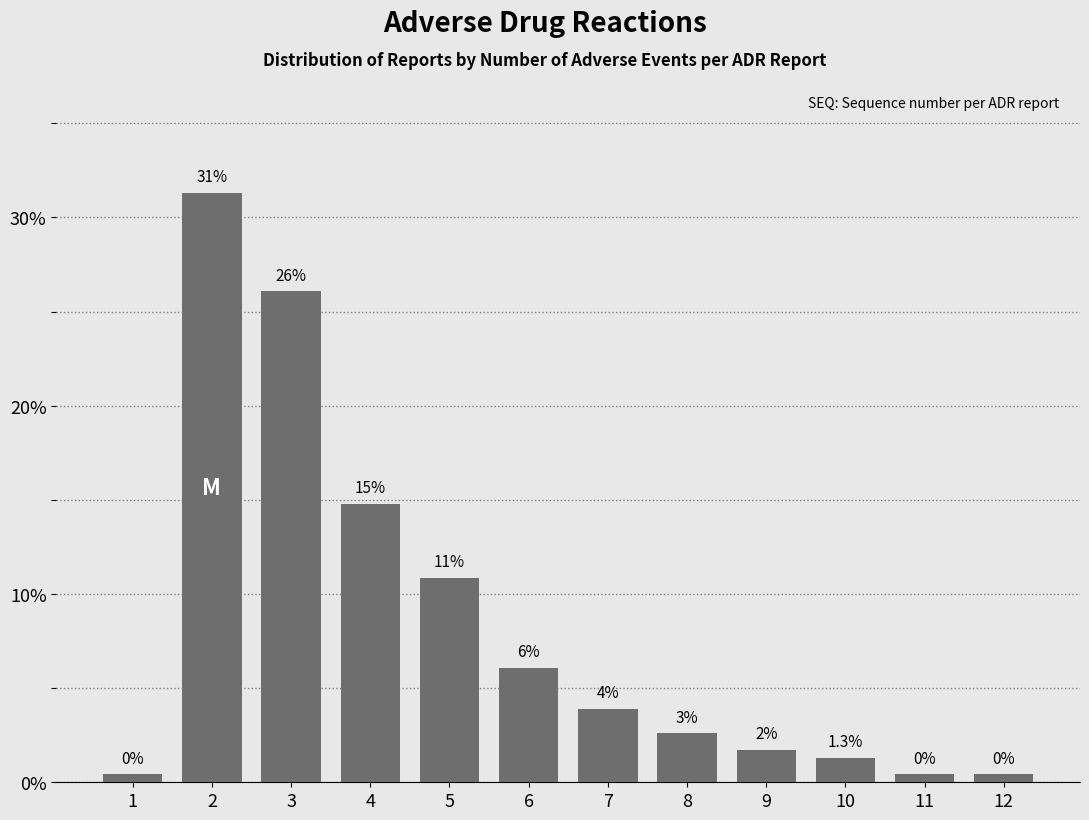

The value at 1 is 0.4. True or false?

True